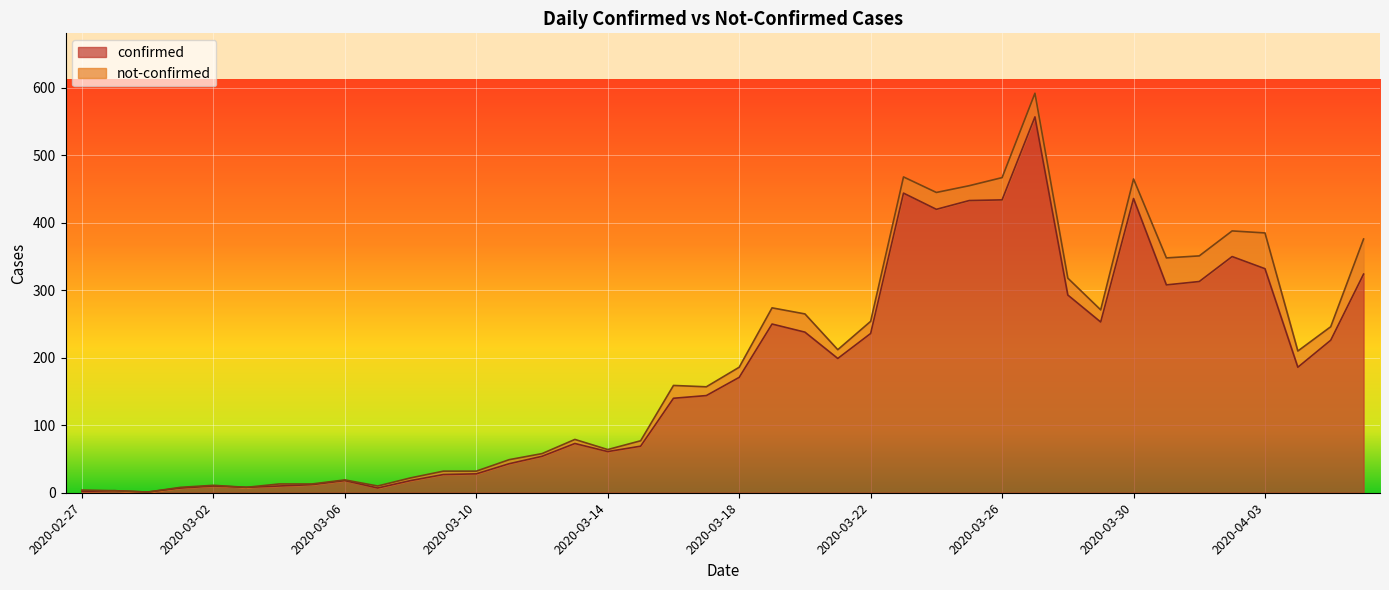

Approximately how many times larger is the value at 2020-04-04 compared to 2020-04-01?

0.6